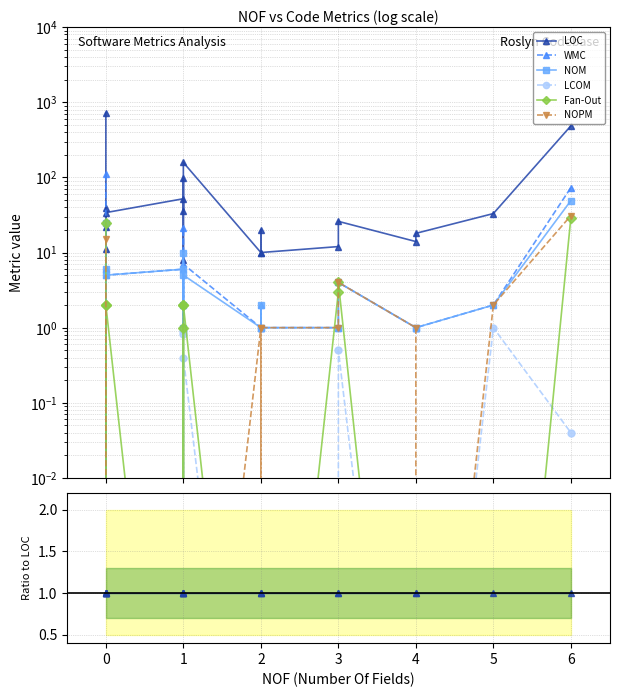

The value of Fan-Out at 5 is 0.0. True or false?

False